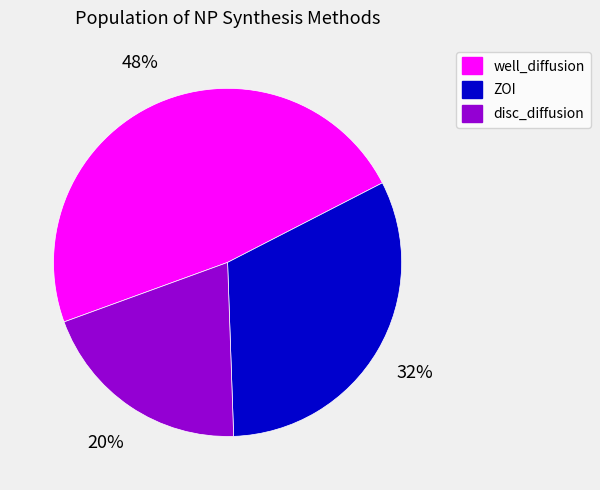

To the nearest percent, what is the difference between the largest and smallest slice percentages?

28%